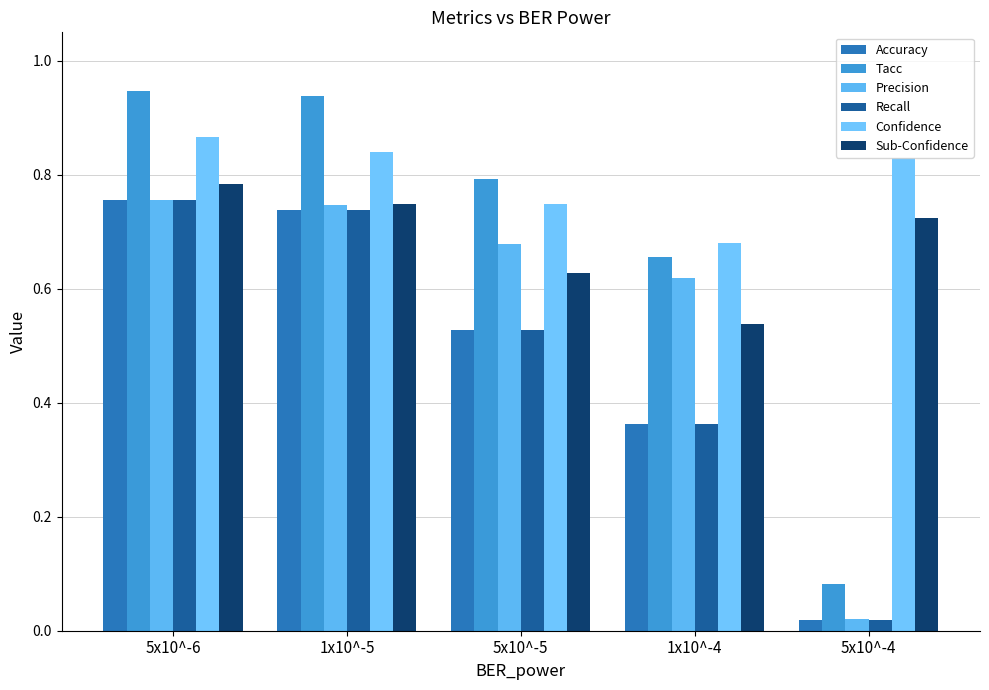

How many data points does each series have?

5